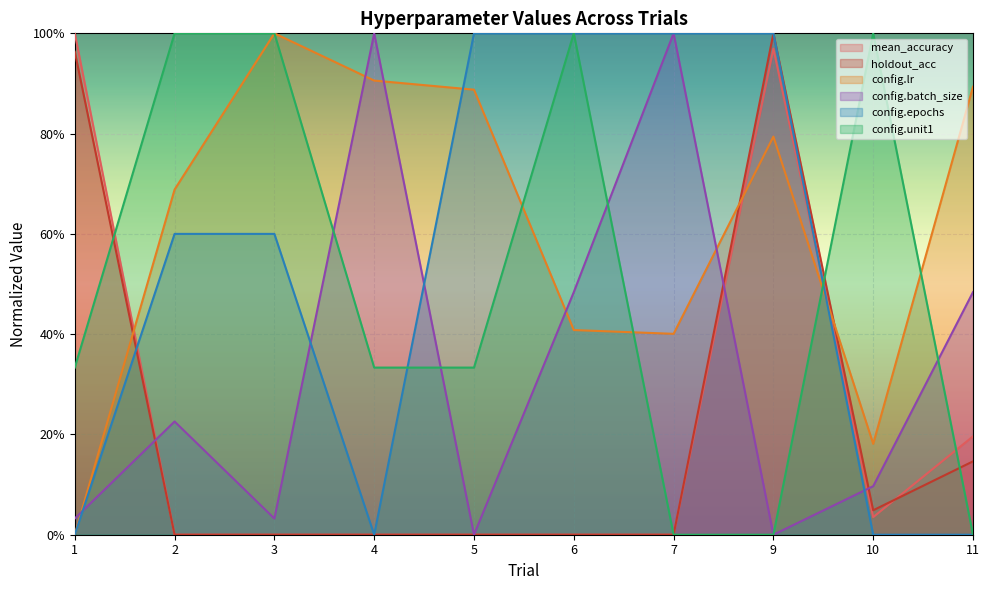

Reading left to right, extract all data points from this chart.

mean_accuracy: 1=1.0	2=0.0	3=0.0	4=0.0	5=0.0	6=0.0	7=0.0	9=1.0	10=0.0	11=0.2
holdout_acc: 1=1.0	2=0.0	3=0.0	4=0.0	5=0.0	6=0.0	7=0.0	9=1.0	10=0.0	11=0.1
config.lr: 1=0.0	2=0.7	3=1.0	4=0.9	5=0.9	6=0.4	7=0.4	9=0.8	10=0.2	11=0.9
config.batch_size: 1=0.0	2=0.2	3=0.0	4=1.0	5=0.0	6=0.5	7=1.0	9=0.0	10=0.1	11=0.5
config.epochs: 1=0.0	2=0.6	3=0.6	4=0.0	5=1.0	6=1.0	7=1.0	9=1.0	10=0.0	11=0.0
config.unit1: 1=0.3	2=1.0	3=1.0	4=0.3	5=0.3	6=1.0	7=0.0	9=0.0	10=1.0	11=0.0